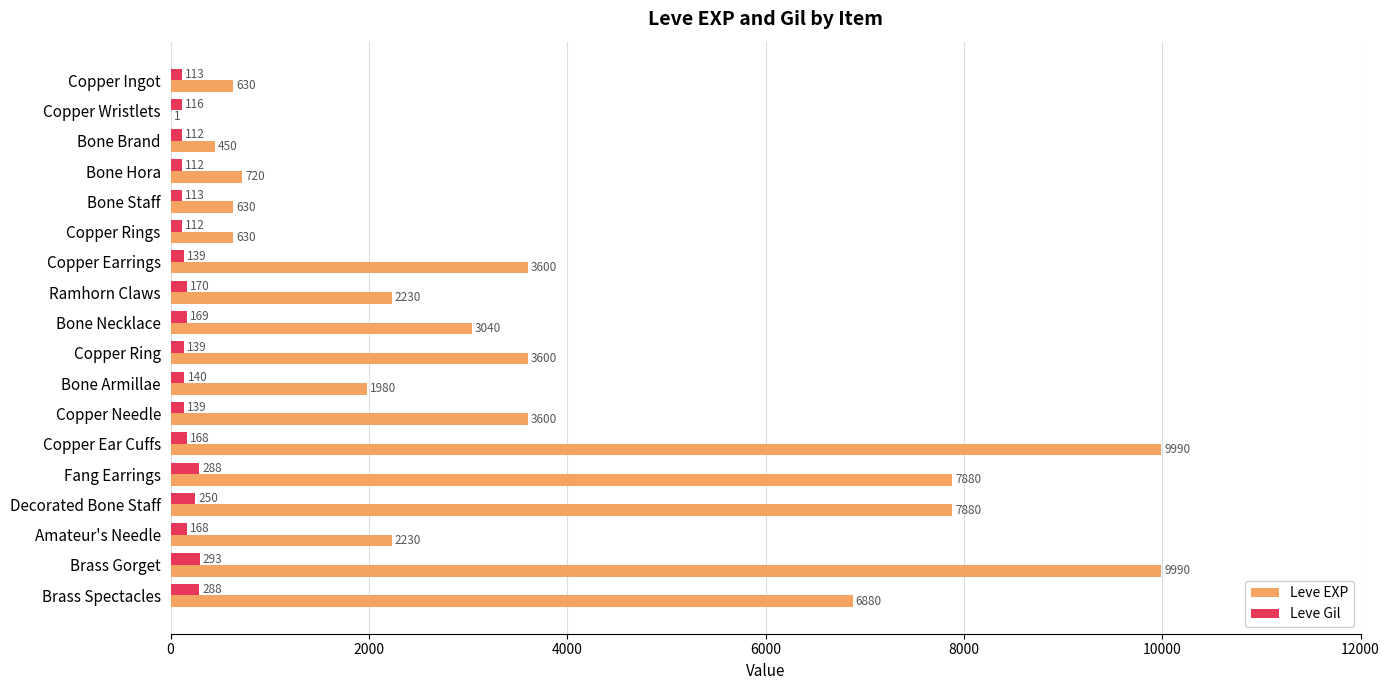

Between Copper Wristlets and Copper Earrings, which series saw the biggest shift?

Leve EXP